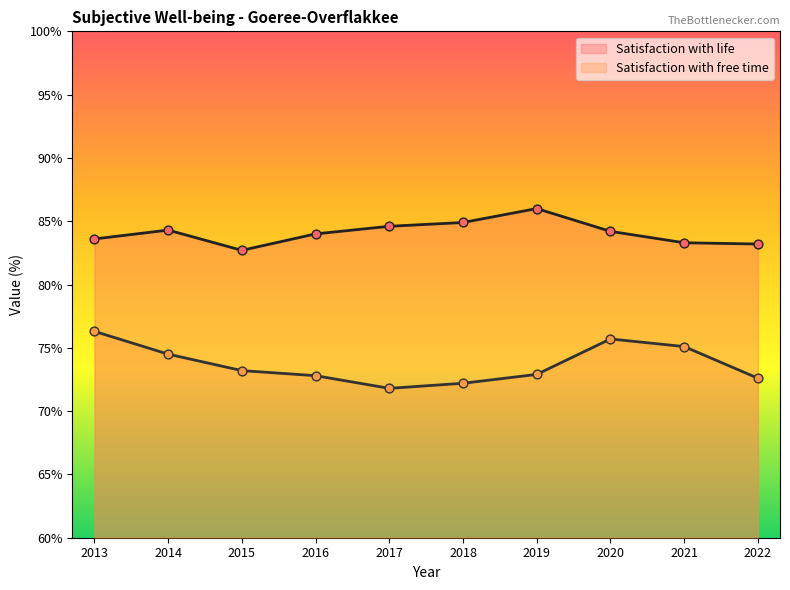

What are all the series names shown in the legend?

Satisfaction with life, Satisfaction with free time